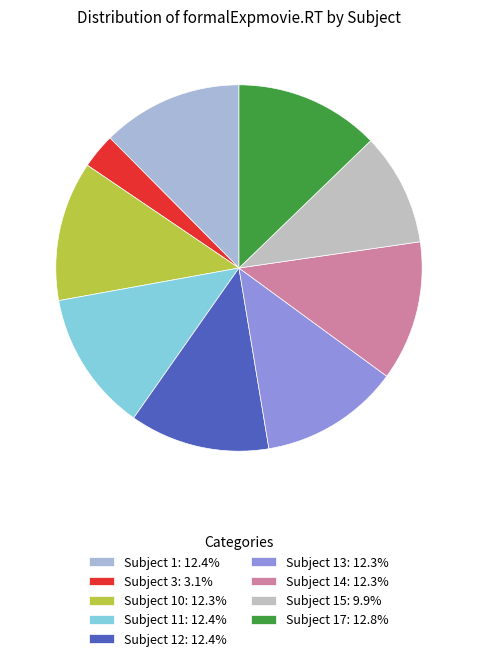

How many slices are in this pie chart?

9